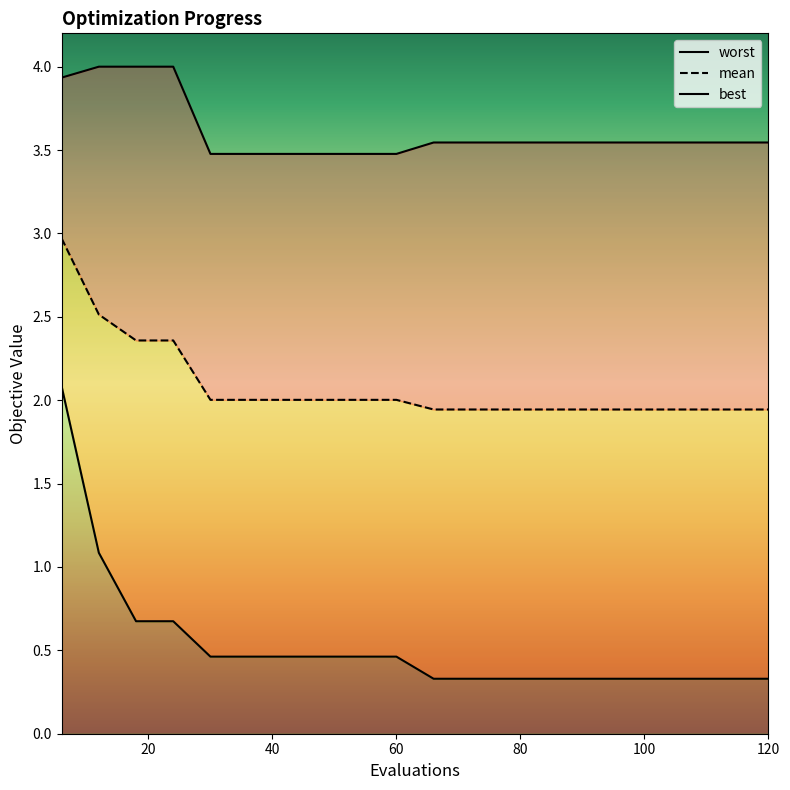

Which has a higher value, 102 or 12?

12